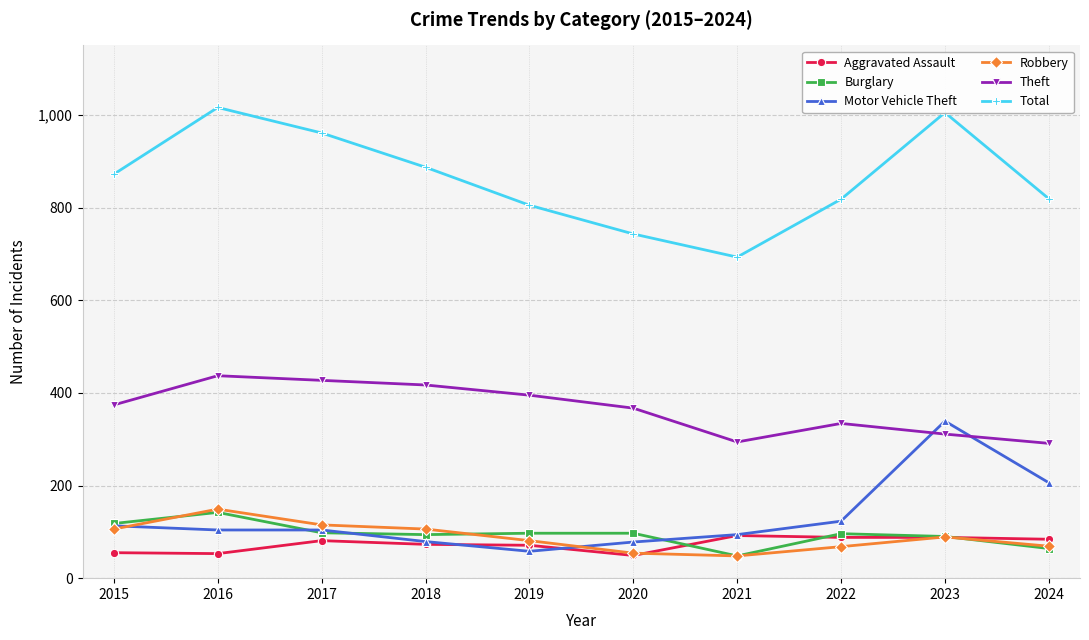

The Theft series shows 151 at 2021. True or false?

False